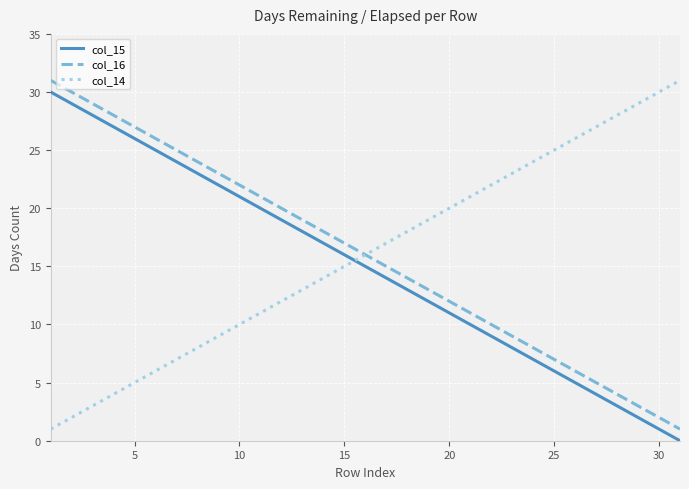

True or false: col_15 and col_16 cross at least once.

False